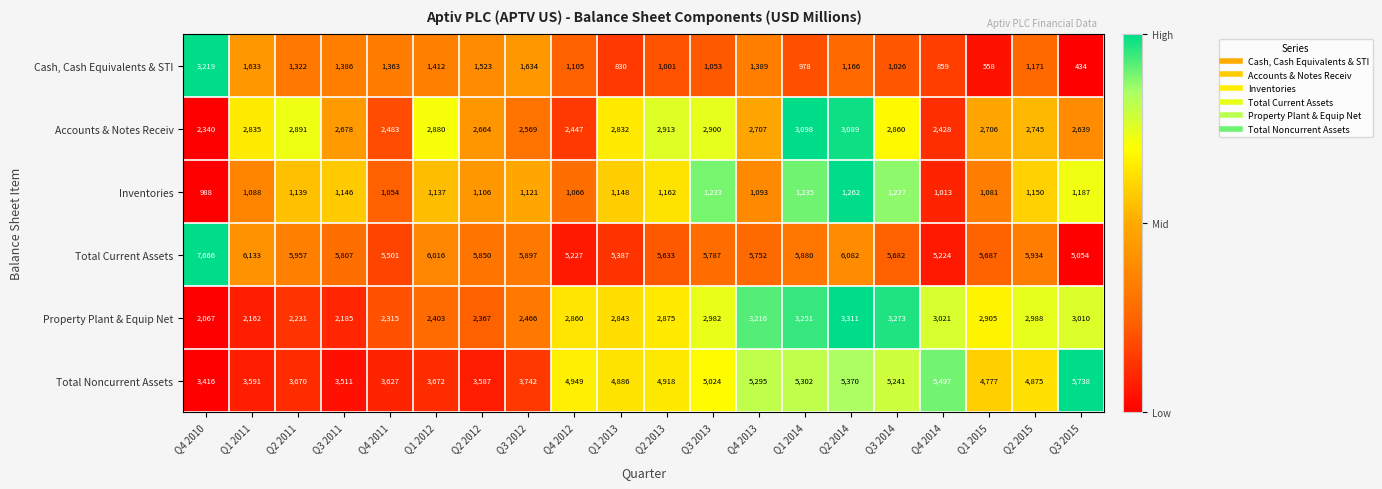

How many values in the Accounts & Notes Receiv series are below 2745?

10